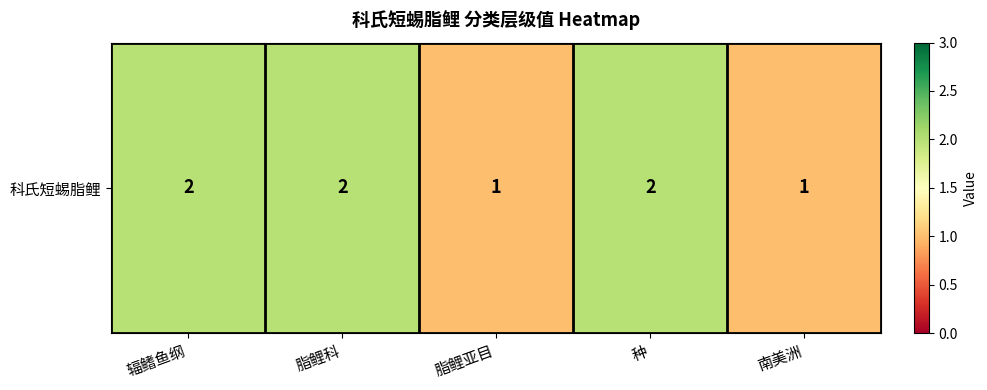

Count the values in the range 1 to 2.

5